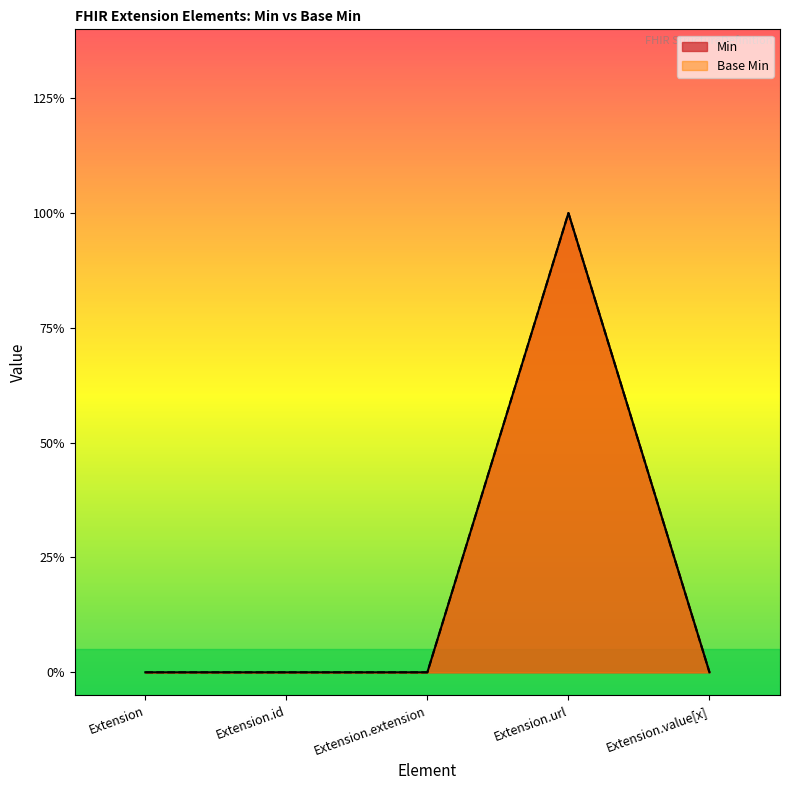

Which has a higher value, Extension or Extension.extension?

Extension